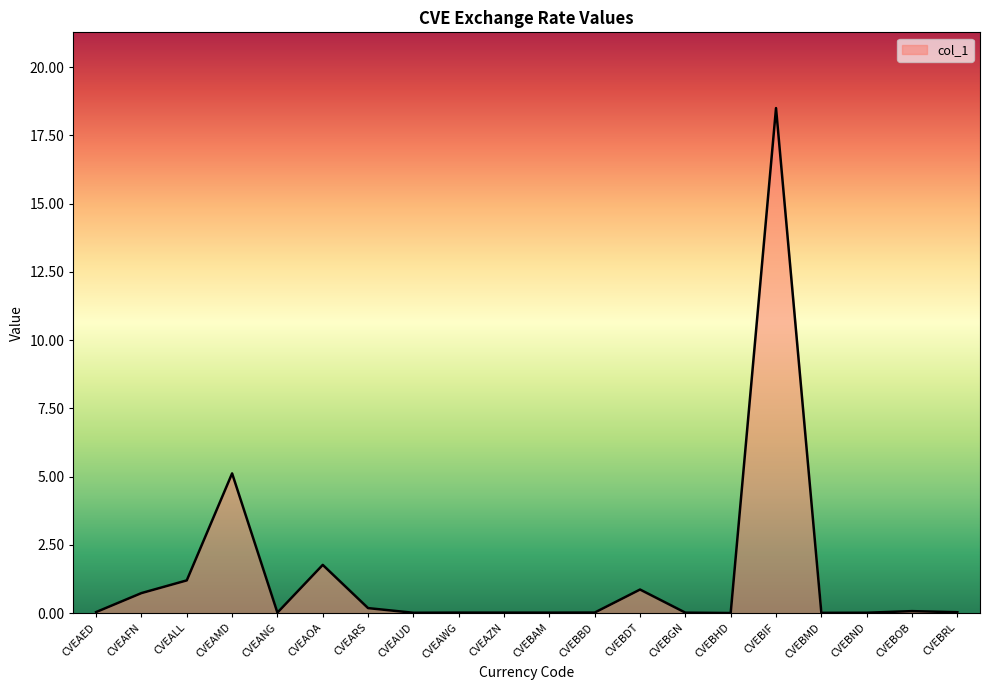

True or false: the data shows 2.0 at CVEALL.

False